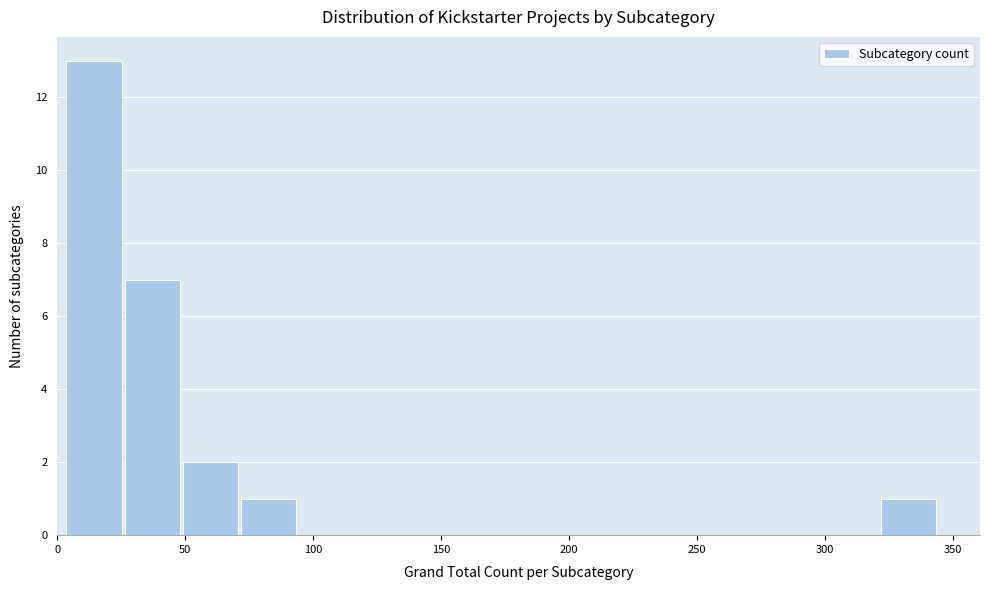

Over which range of the x-axis is the bar tallest?

5 to 25